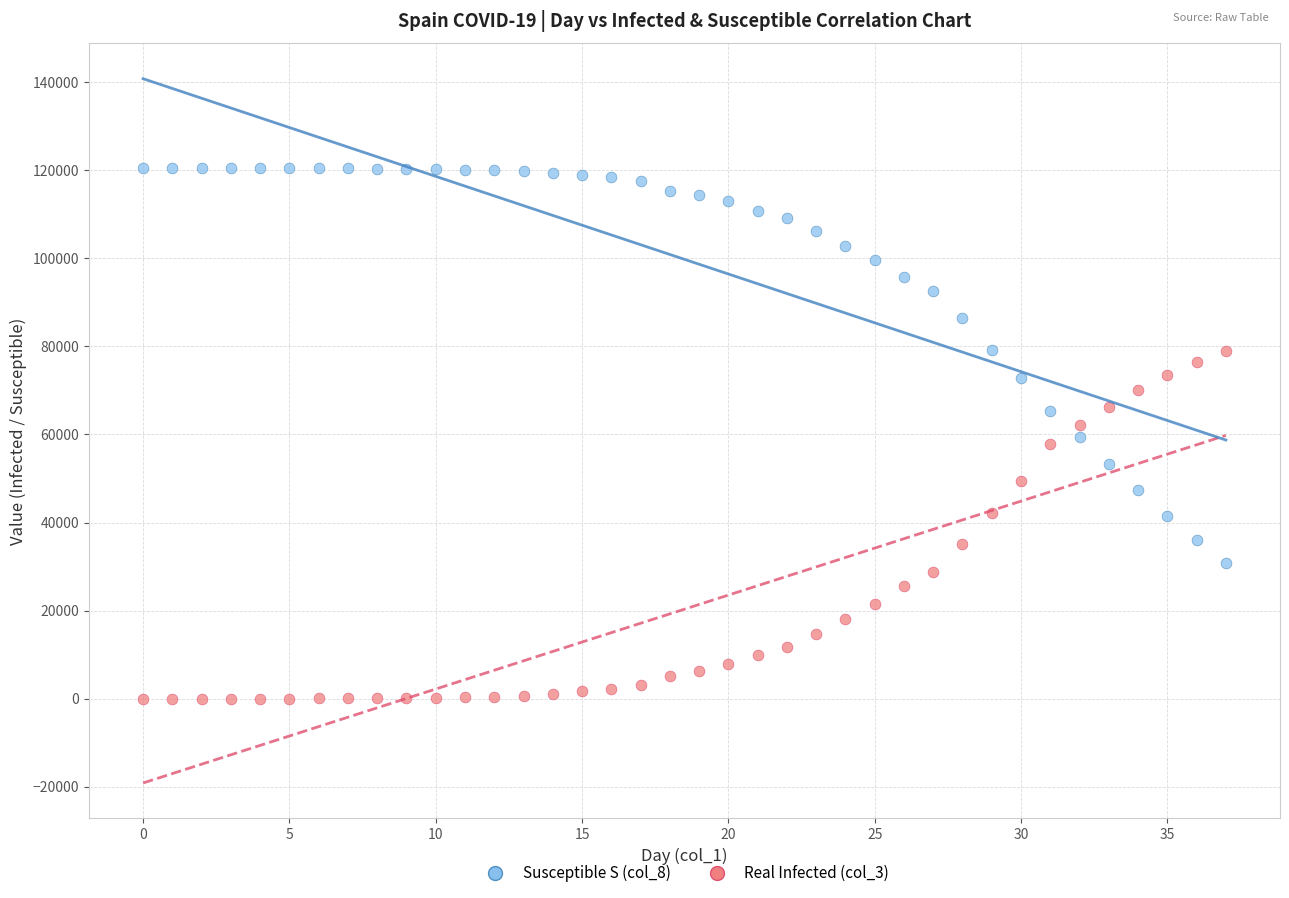

What are all the series names shown in the legend?

Susceptible S (col_8), Real Infected (col_3)